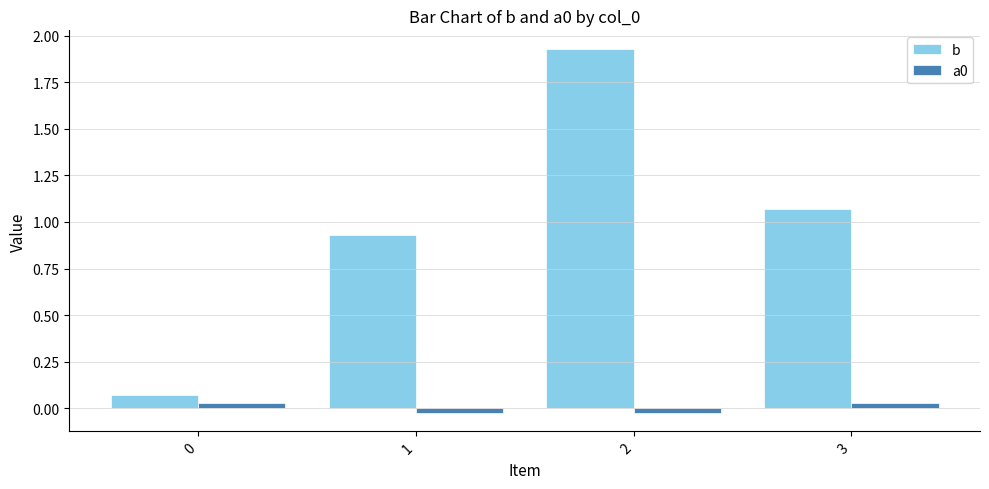

What is the difference between the maximum and second lowest values in the b series?

1.0